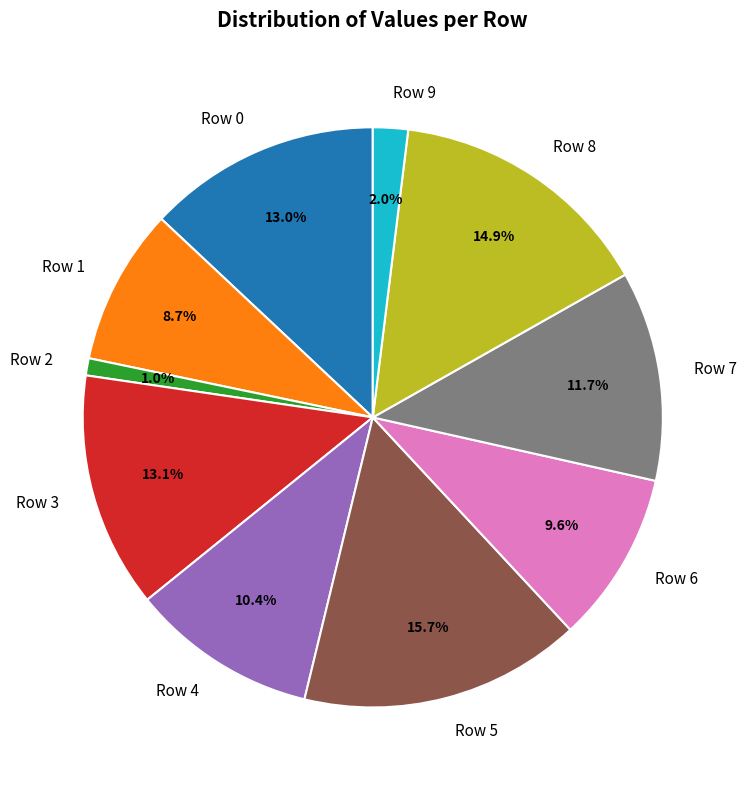

True or false: Row 2 accounts for 9% of the total.

False